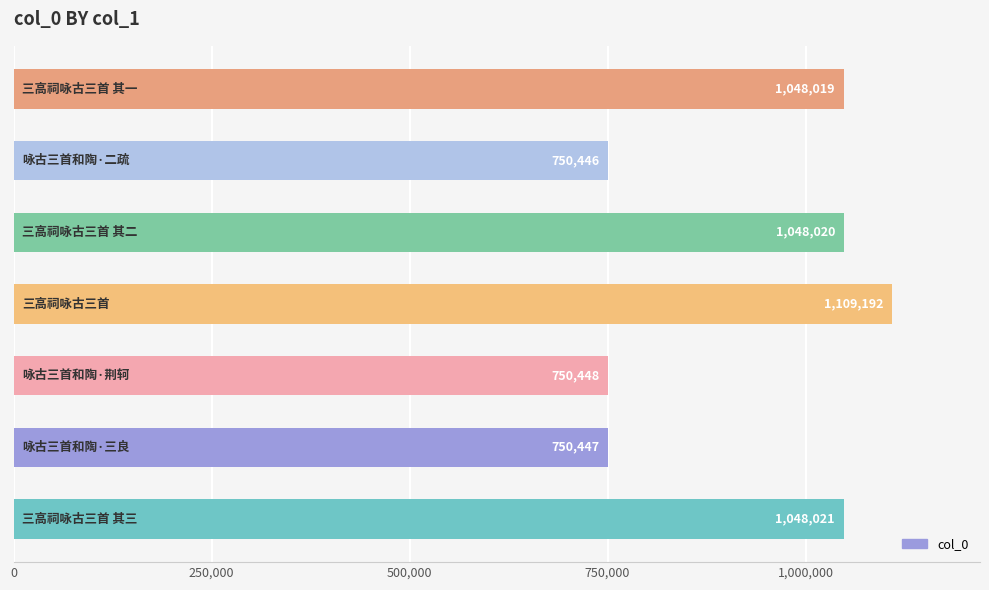

What is the maximum value shown in the chart?

1109192